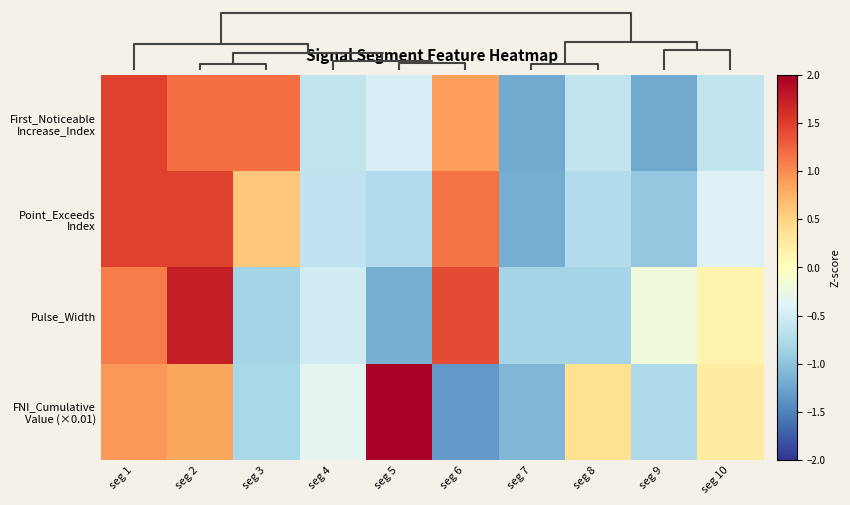

What is the difference between the highest and lowest values at seg 5?

3.1